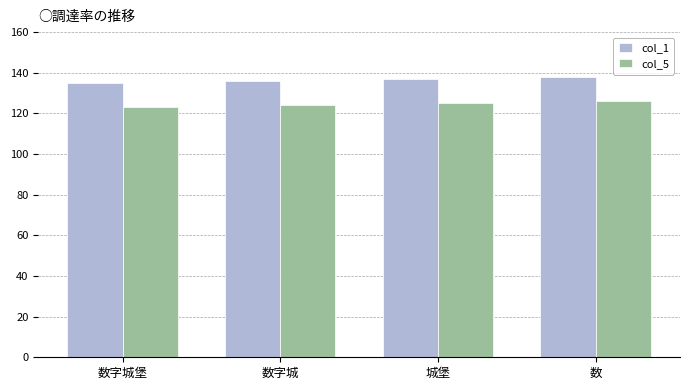

Is the value of col_5 at 城堡 greater than the value of col_1 at 数?

No